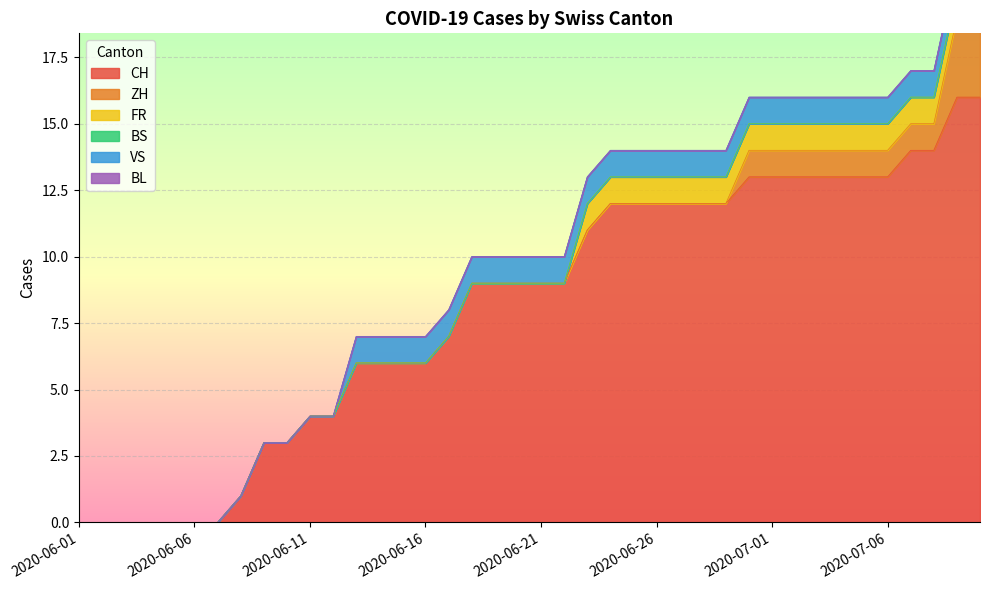

At how many categories does at least one series exceed 7?

23